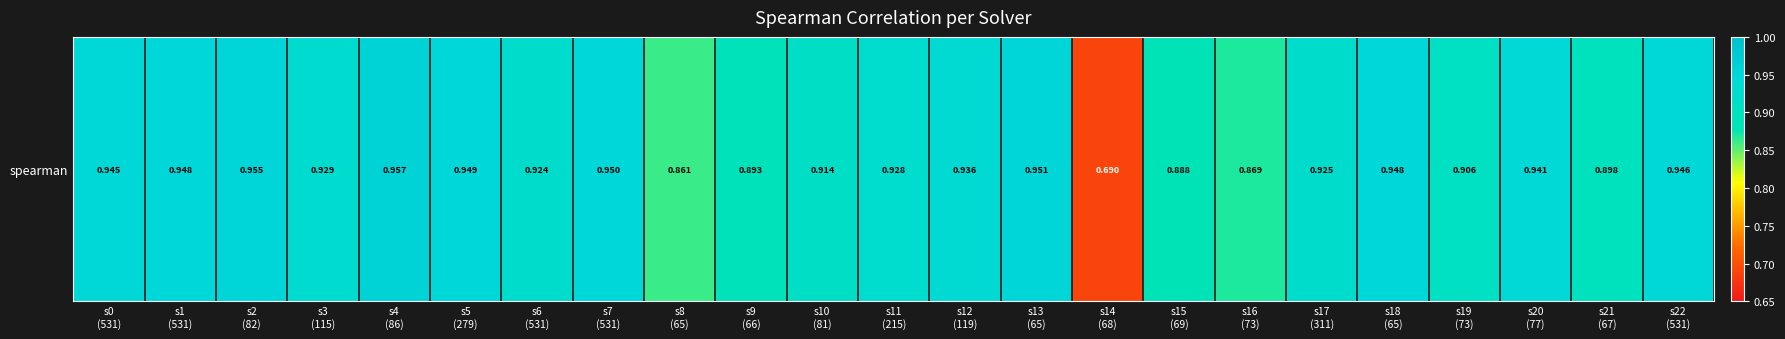

Which label corresponds to the smallest value in the chart?

s14
(68)